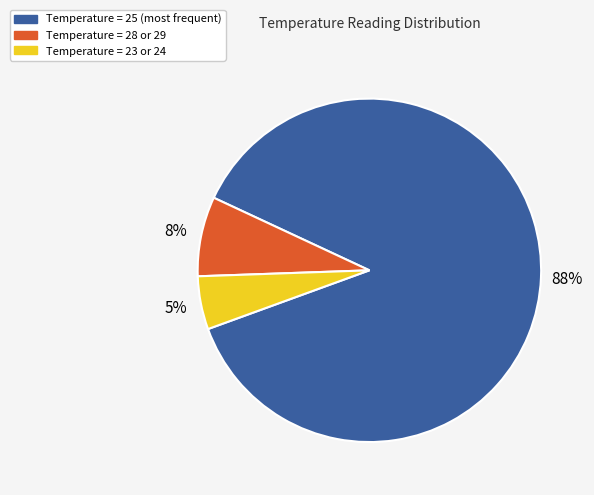

To the nearest percent, what is the average slice percentage?

33%